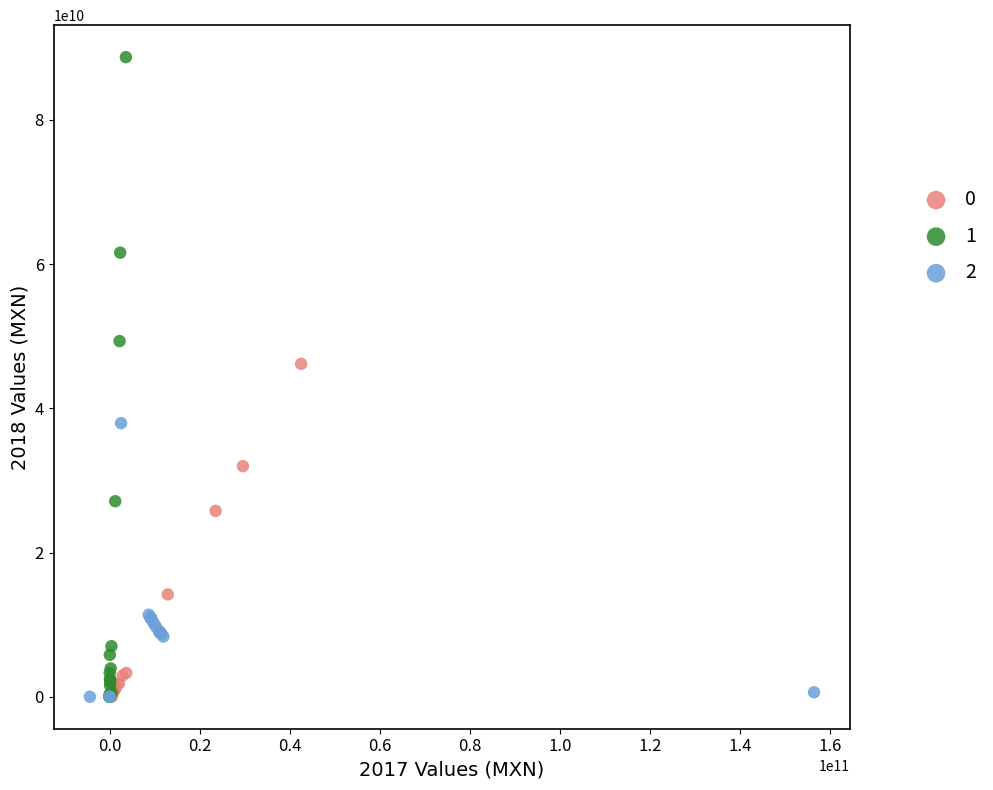

What are all the series names shown in the legend?

0, 1, 2